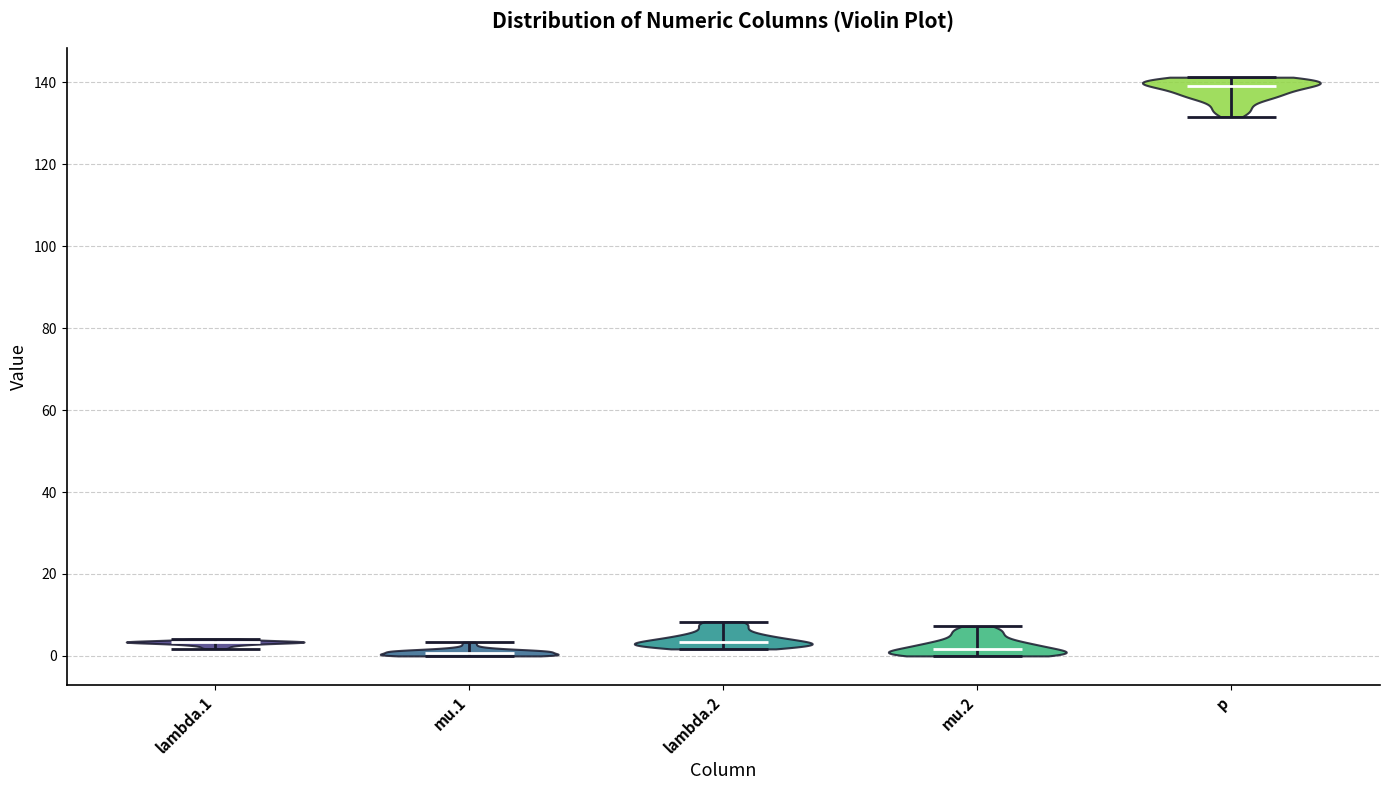

Where does the median line of the violin for lambda.2 sit on the y-axis? The values are not printed on the chart, so give them approximately, as read against the axis.

4